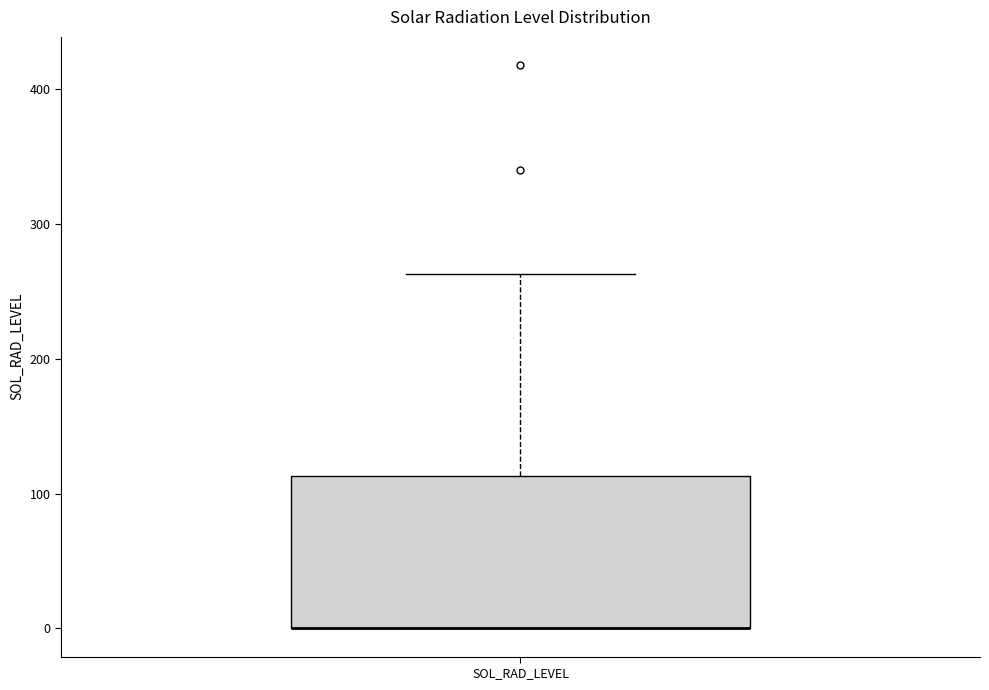

Transcribe this box plot: give where the median line is, the range the box spans, and where the two whiskers end, as read against the y-axis. The values are not printed on the chart, so give them approximately, as read against the axis.

median 0 (drawn on the box's lower edge), box 0 to 110, whiskers 0 to 260